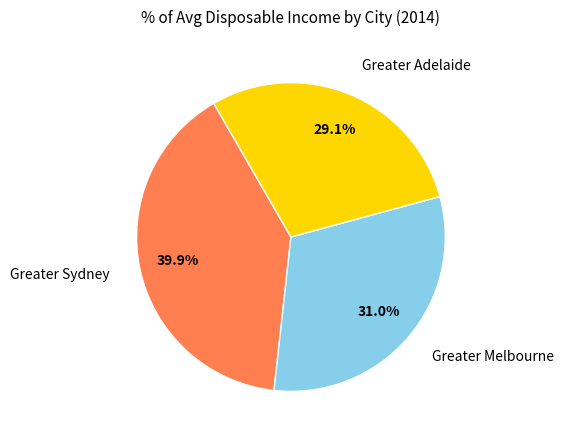

Is there any slice that represents more than half of the pie?

No